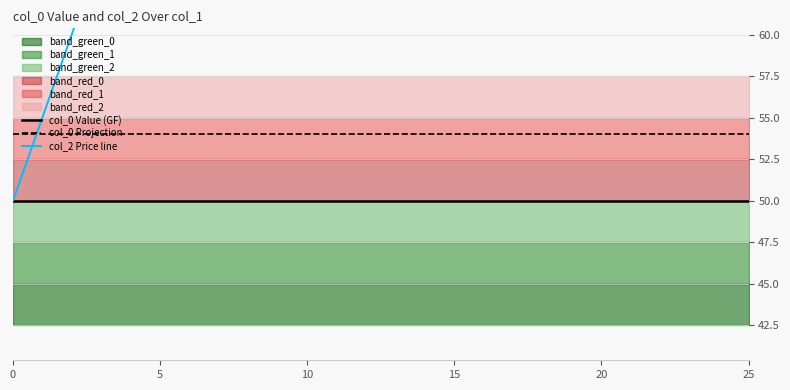

What is the minimum value for col_0 Value (GF)?

50